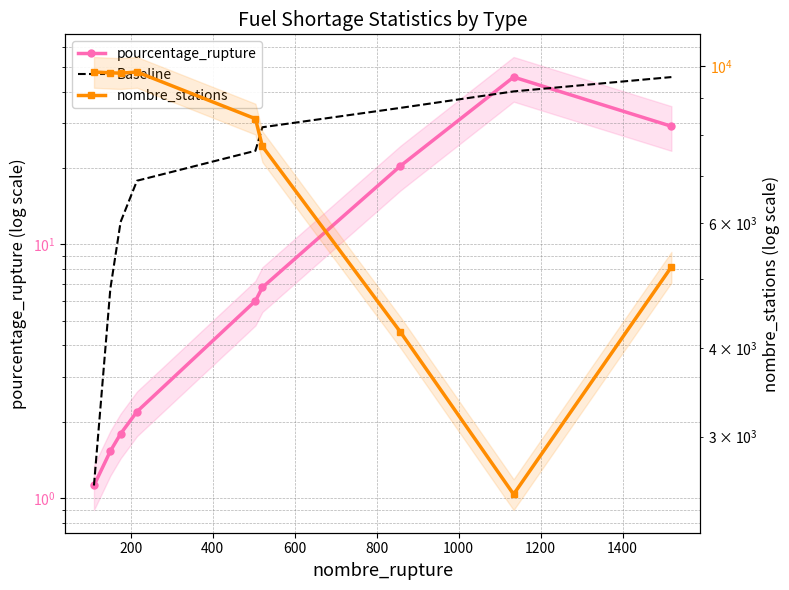

Is this an area chart (filled region under the line)?

No